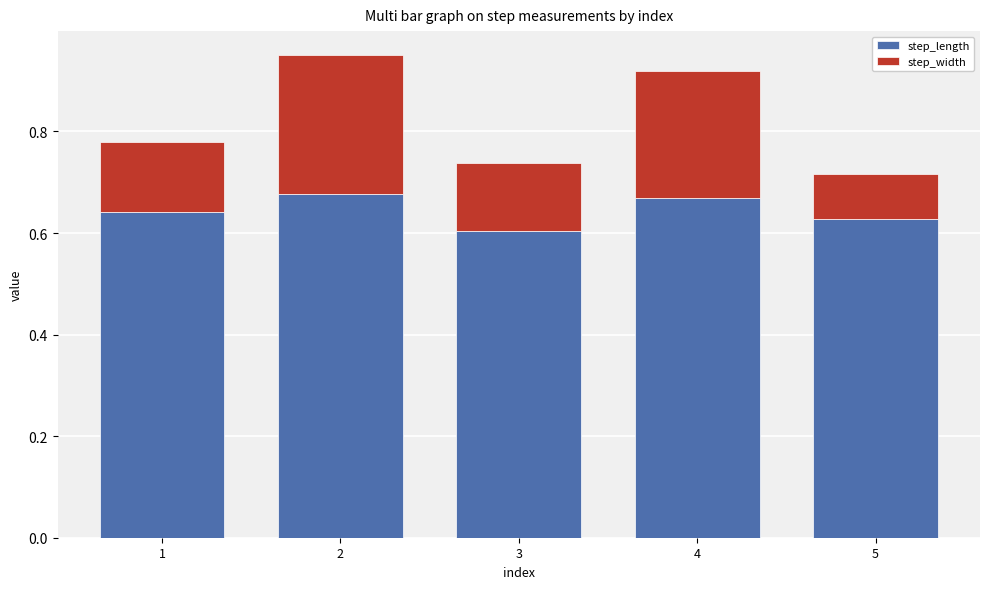

What is the sum of the step_length values at 3 and 1?

1.2